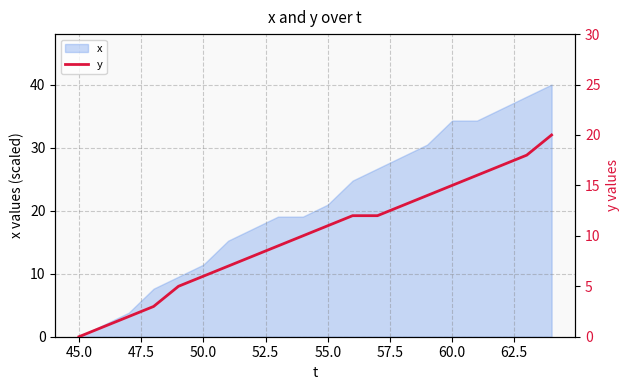

What value does the data have at 60.0, to the nearest 10?

20